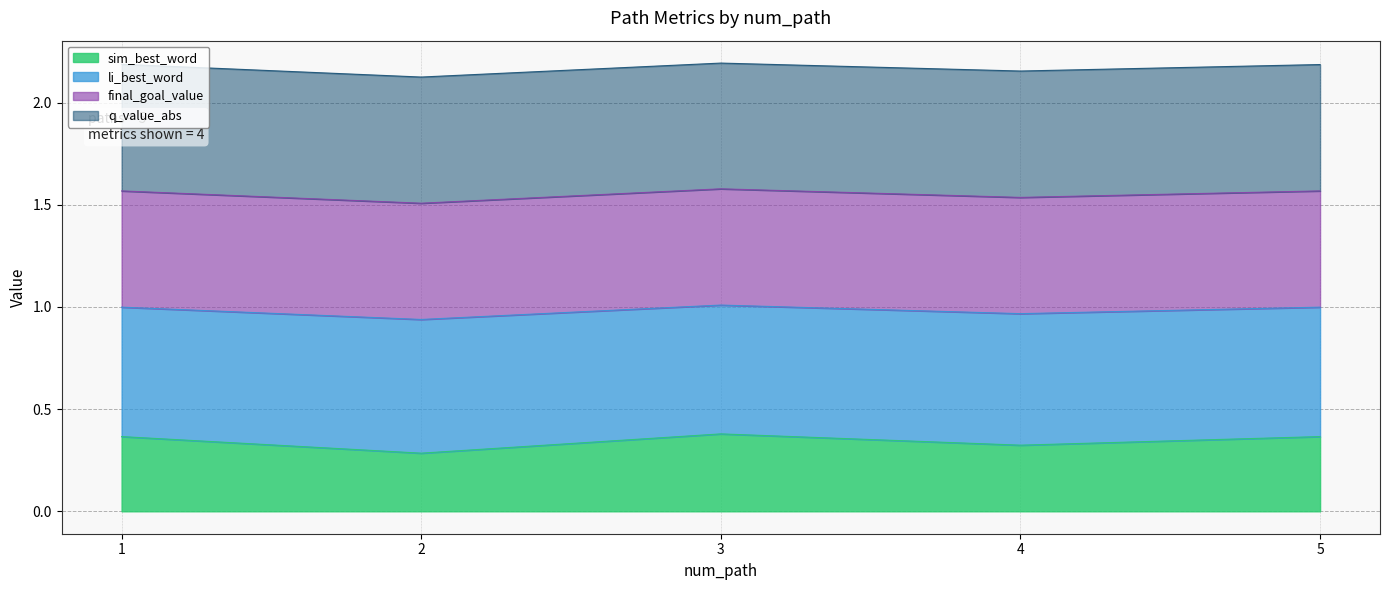

At which category does li_best_word reach its first local valley?

2